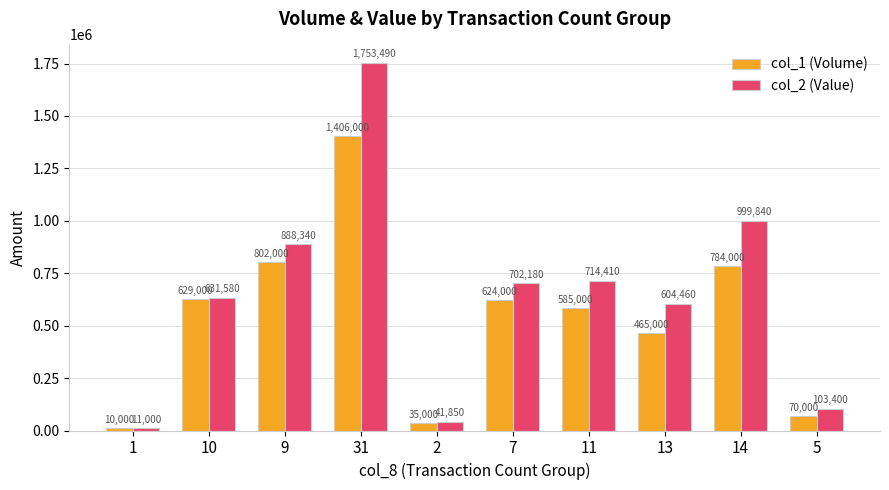

What is the greatest value displayed?

1753490